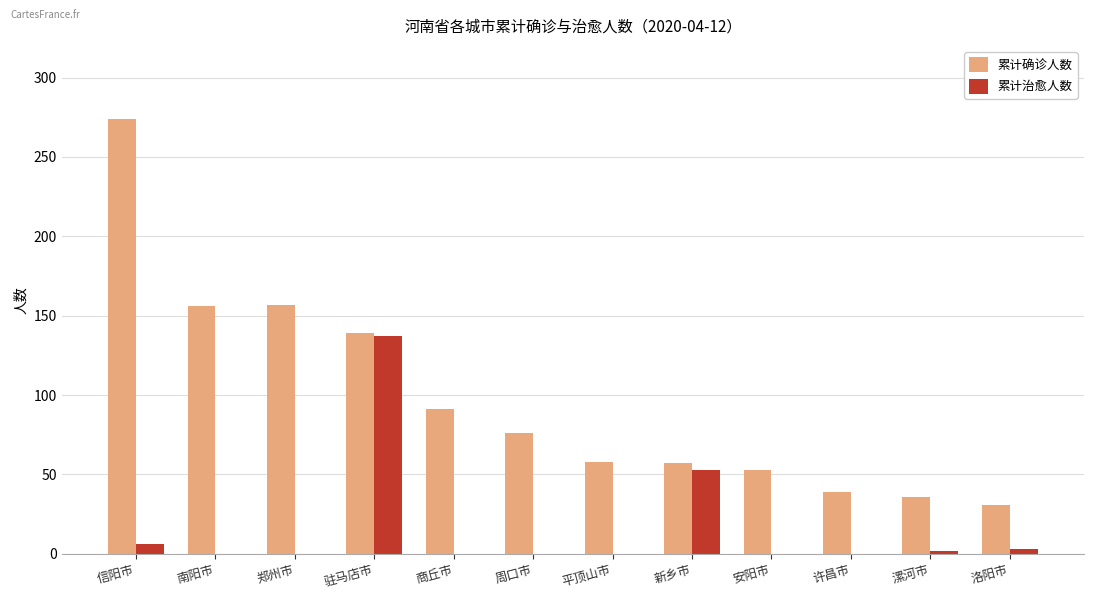

What is the average value of the 累计治愈人数 series?

17